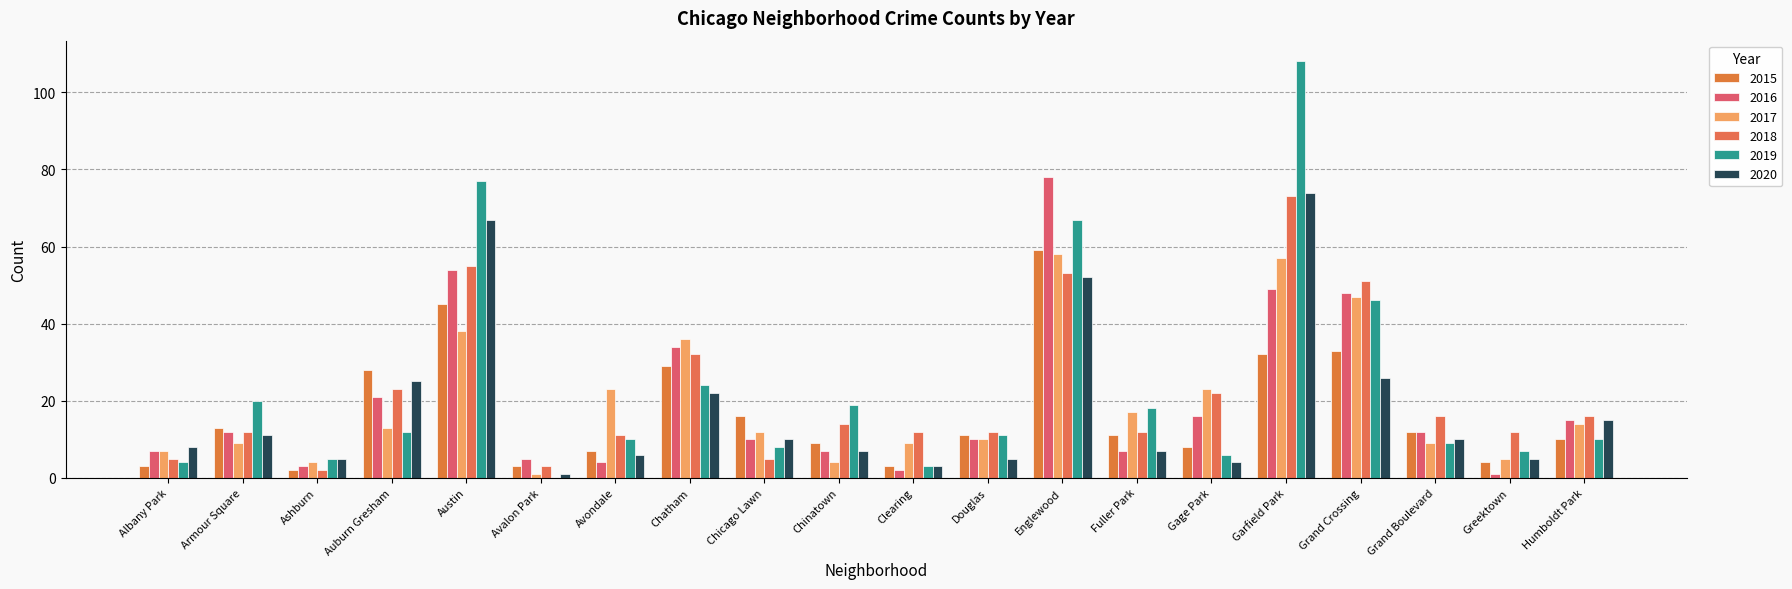

What is the minimum value for 2020?

1